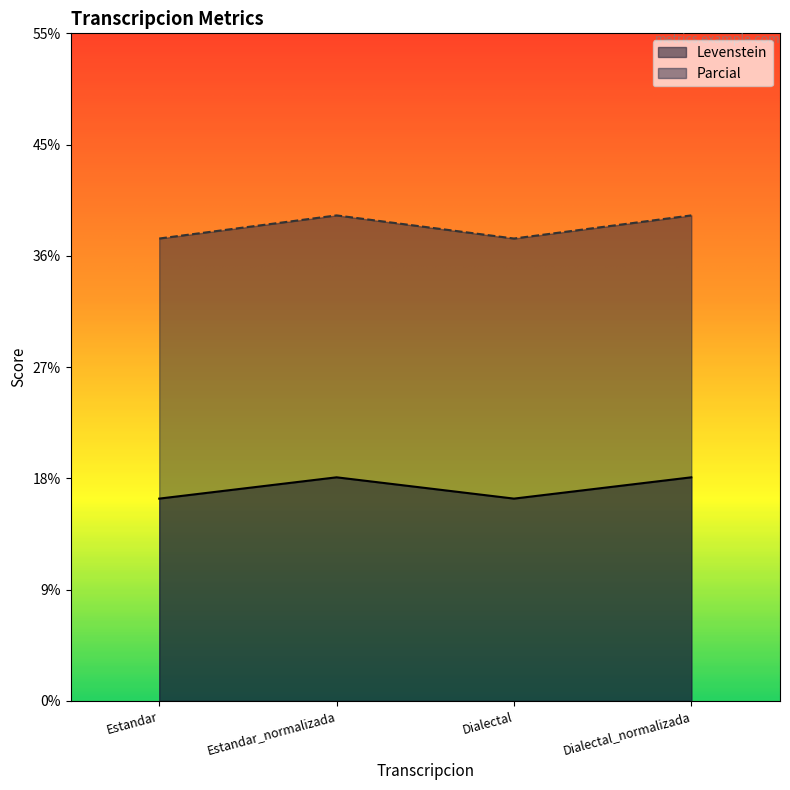

How many lines are shown in the chart?

2